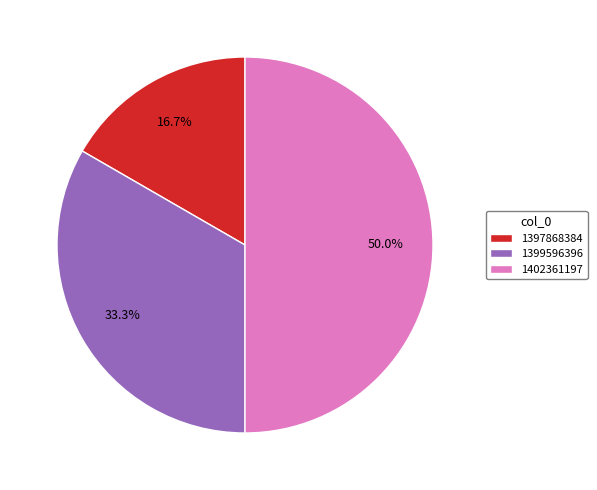

The 1402361197 slice represents 45% of the pie. True or false?

False